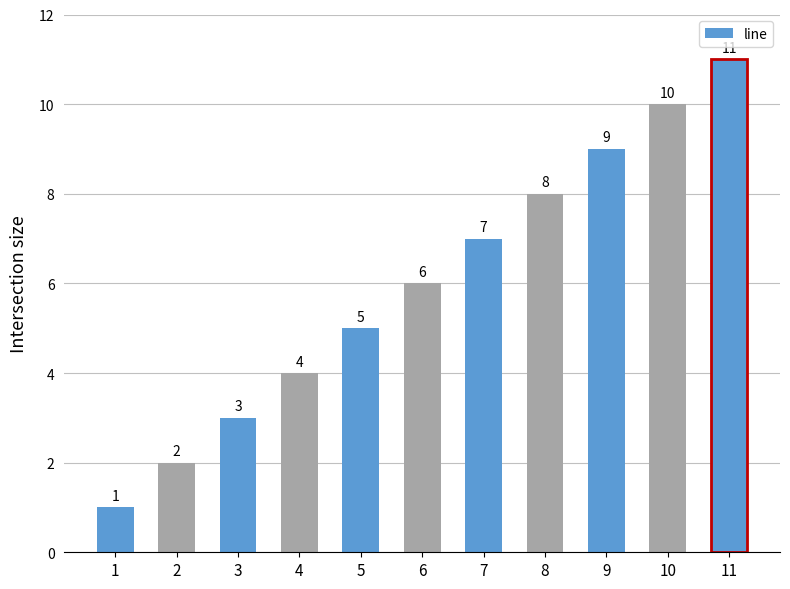

Which label corresponds to the smallest value in the chart?

1